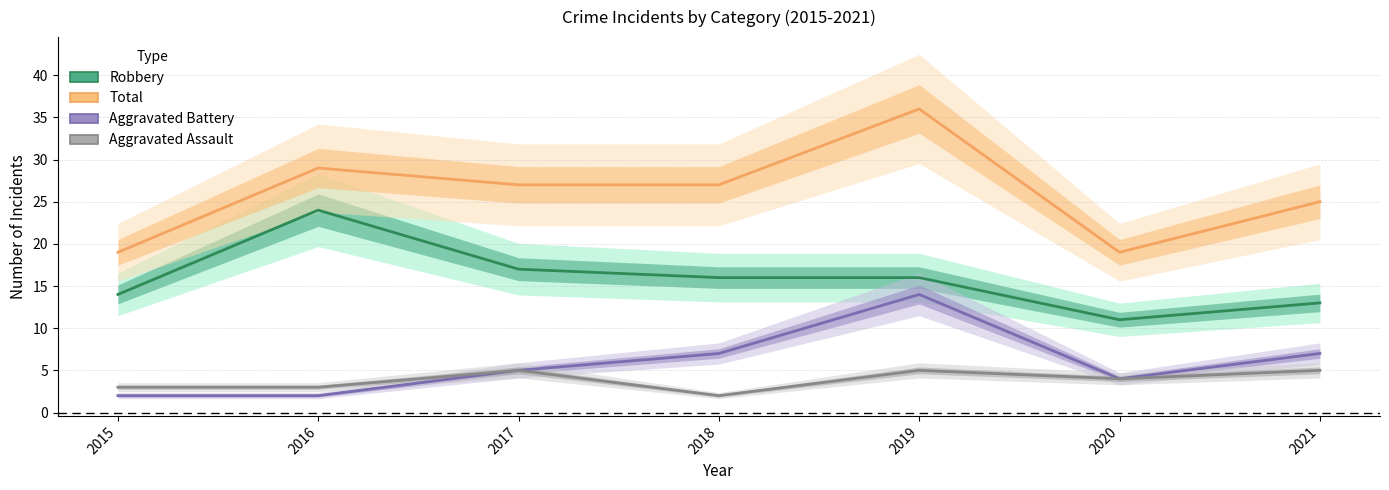

What are all the series names shown in the legend?

Robbery, Total, Aggravated Battery, Aggravated Assault